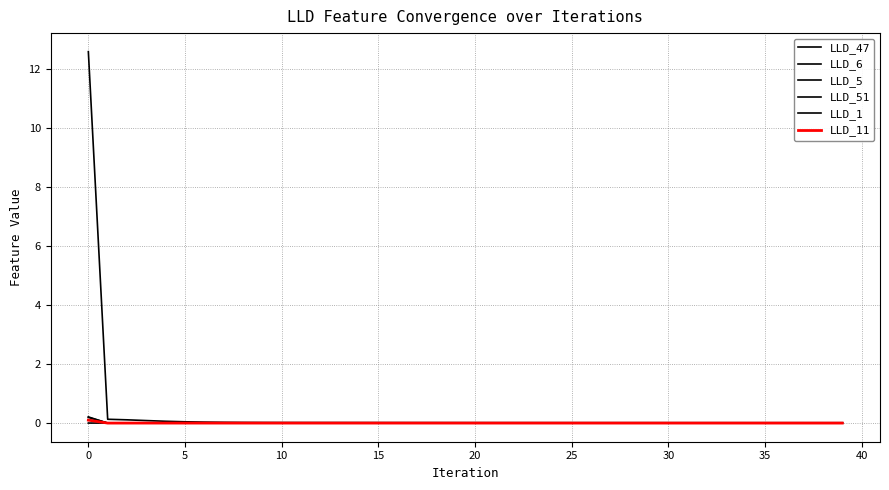

What is the label of the 37th point from the left?

36